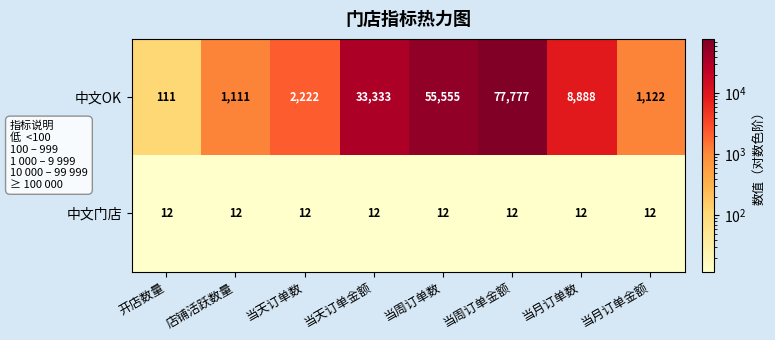

List the series in order of their peak value, lowest first.

中文门店, 中文OK